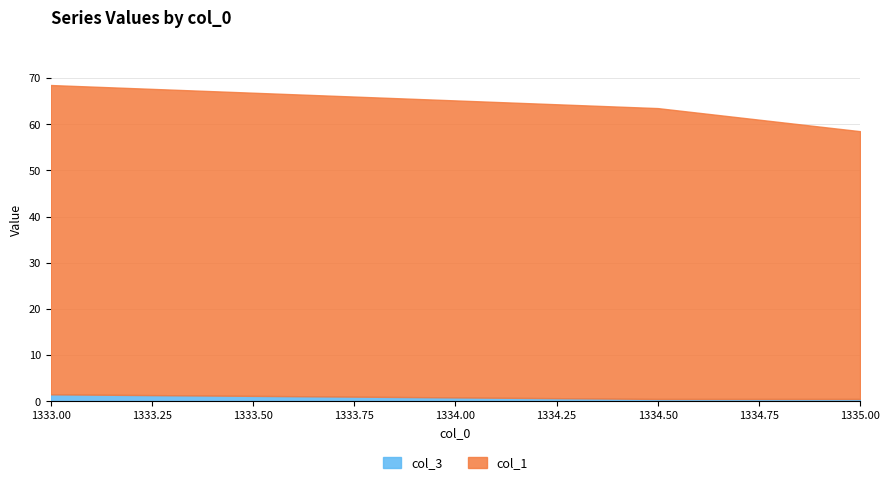

Which series has the widest spread of values?

col_1